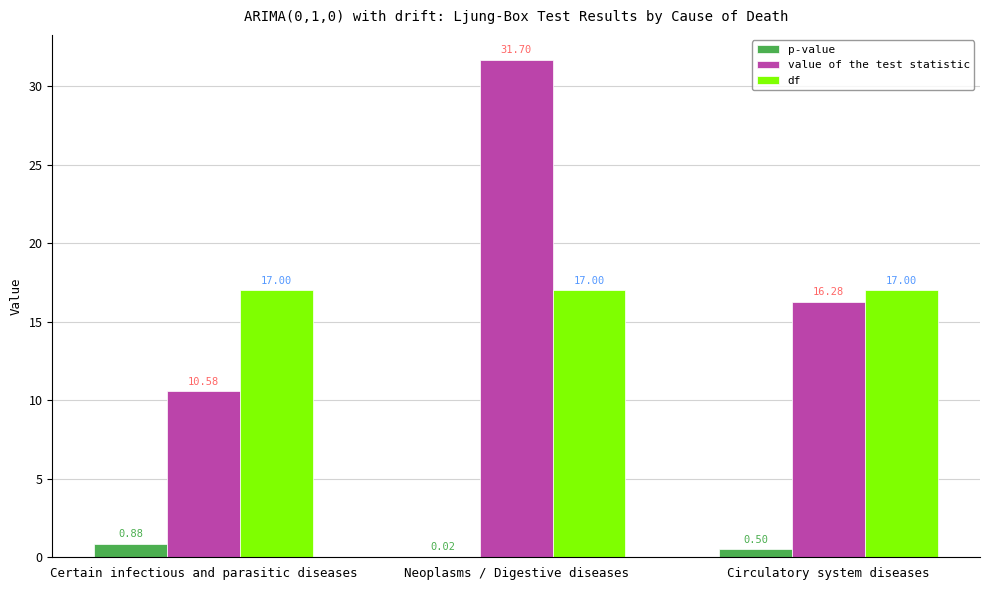

What is the total value across all series at Circulatory system diseases?

33.8